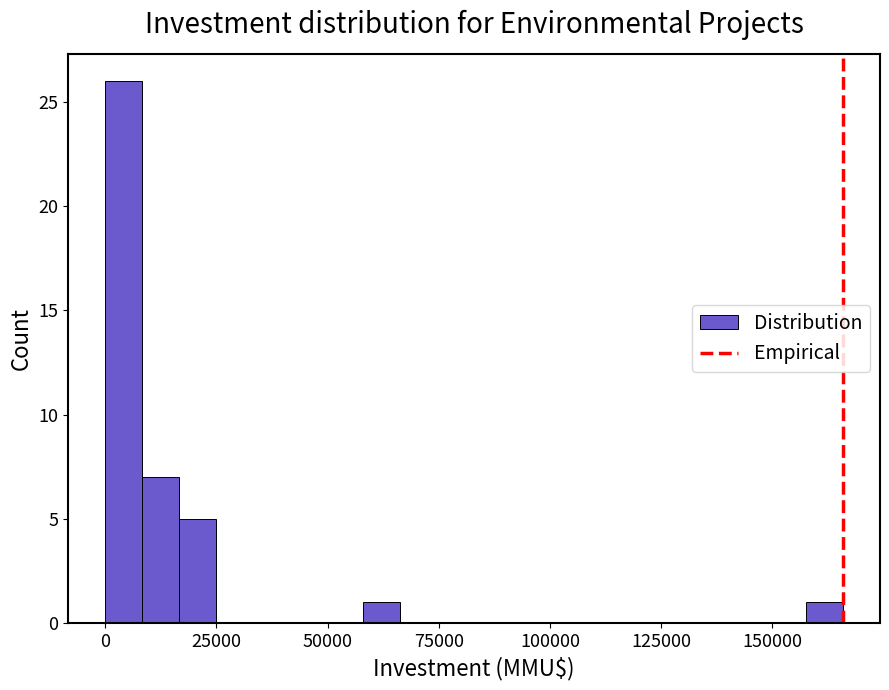

Read against the x-axis, roughly where is the centre of the tallest bar?

5000